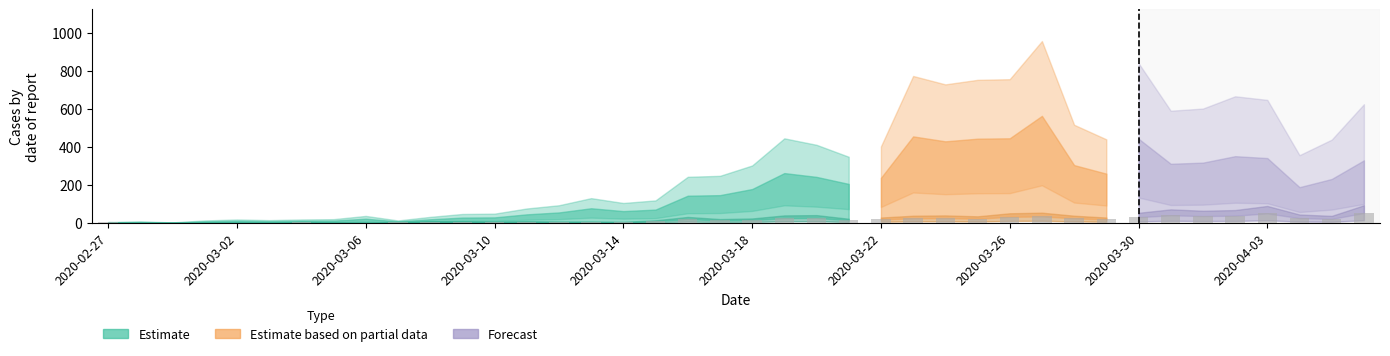

What is the sum of all values?

630